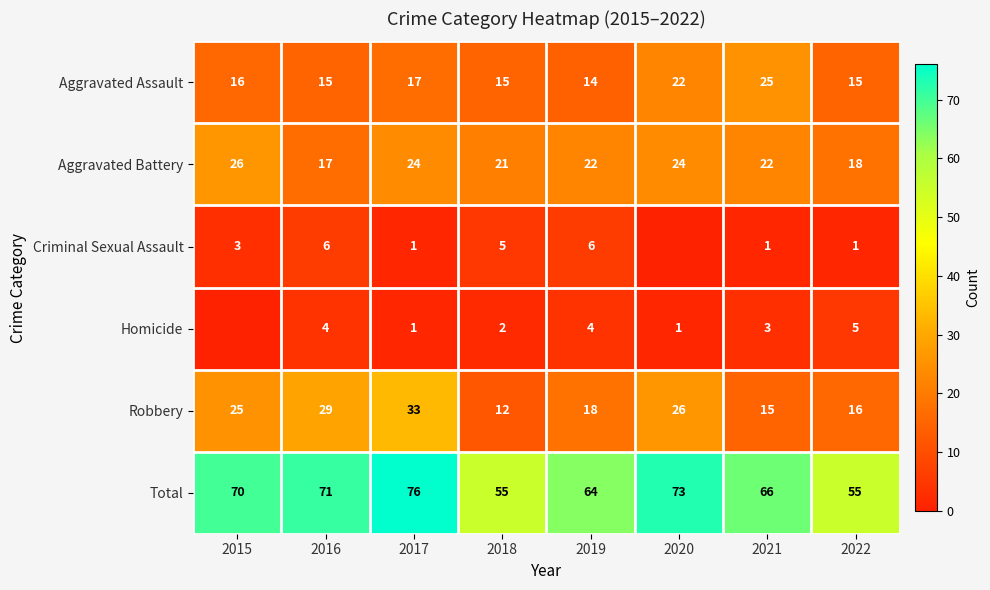

At 2018, list the series in order from smallest to largest.

Homicide, Criminal Sexual Assault, Robbery, Aggravated Assault, Aggravated Battery, Total